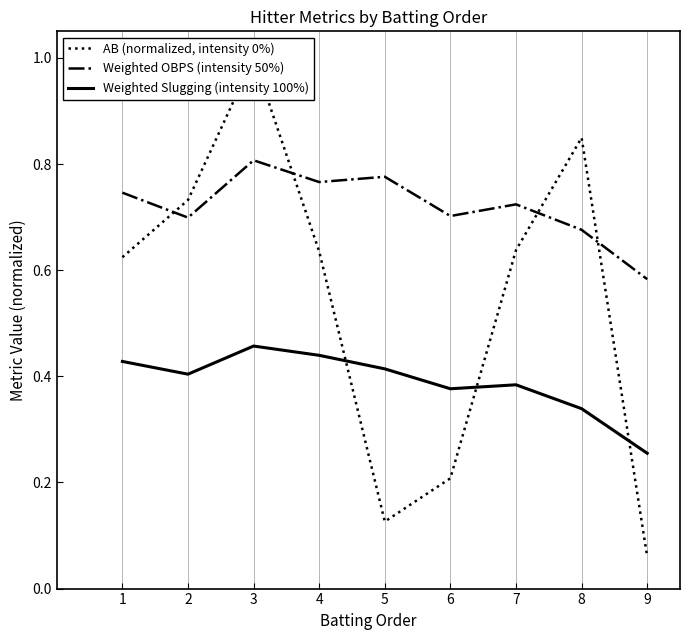

Which series changed the most between 2 and 7?

AB (normalized, intensity 0%)